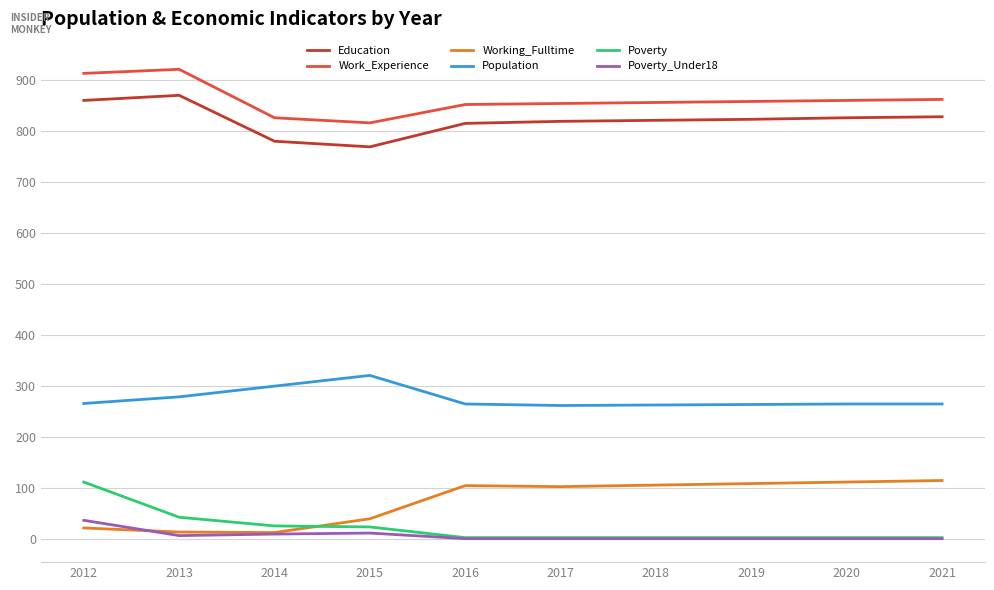

True or false: Work_Experience and Poverty cross at least once.

False